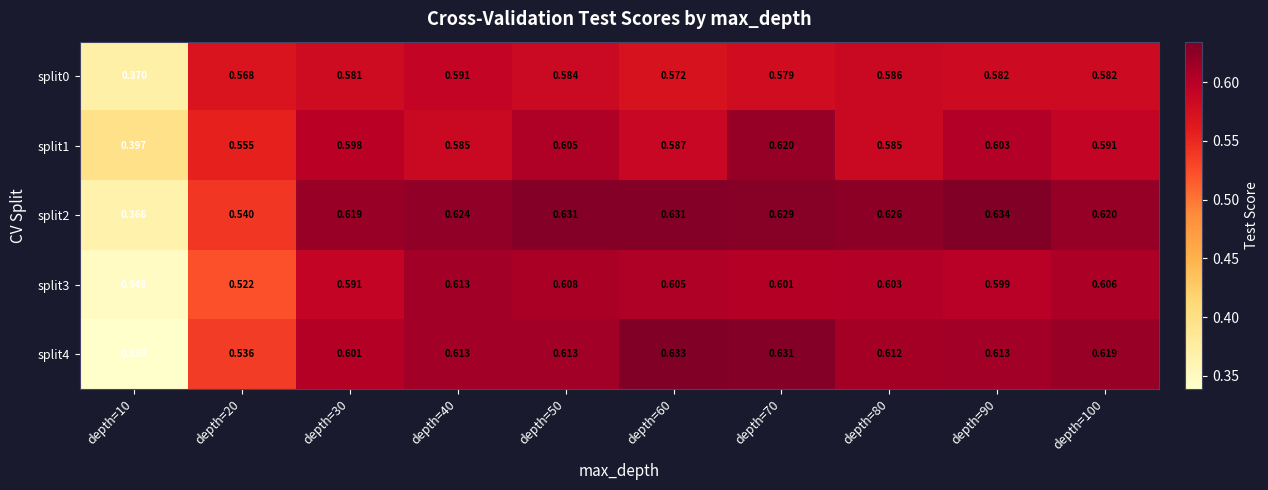

What is the difference between the highest and lowest values at depth=70?

0.1